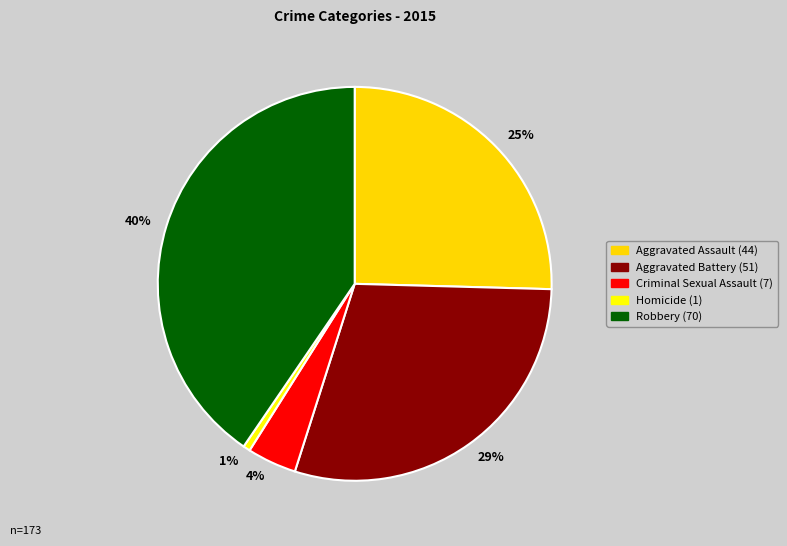

To the nearest percent, what percentage of the pie is Criminal Sexual Assault?

4%